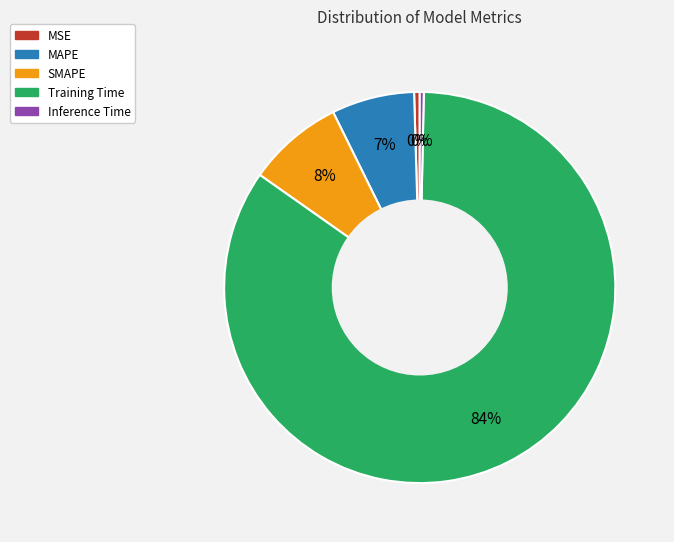

To the nearest percent, what percentage of the pie is MAPE?

7%